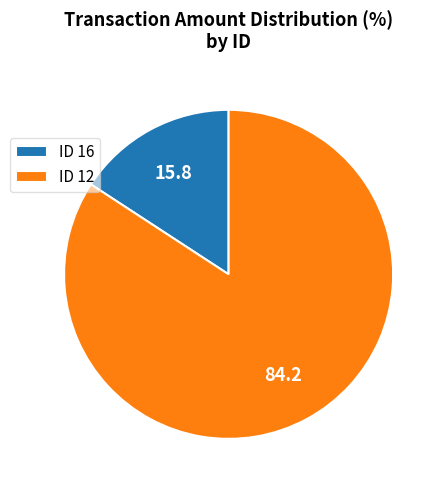

Rank the categories by value from lowest to highest.

ID 16, ID 12